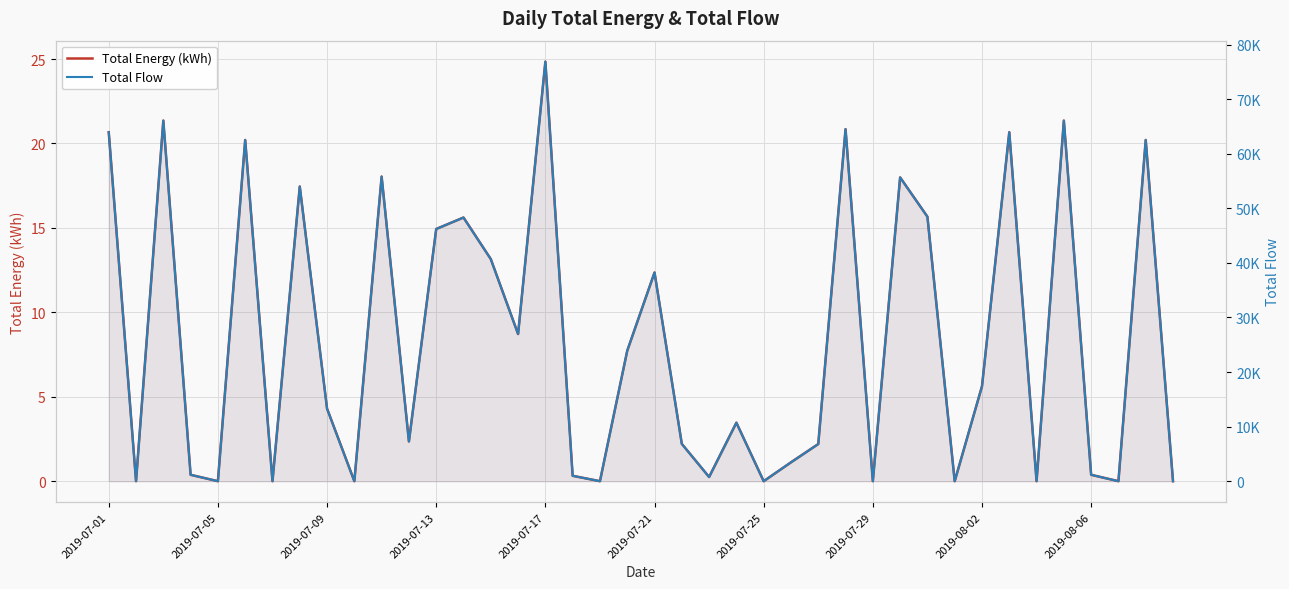

Between 37 and 34, which is larger?

37